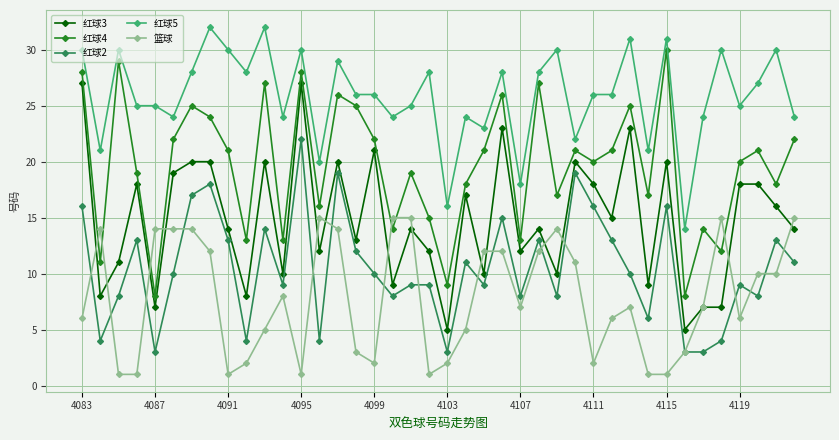

True or false: 红球3 and 红球4 intersect in this chart.

False